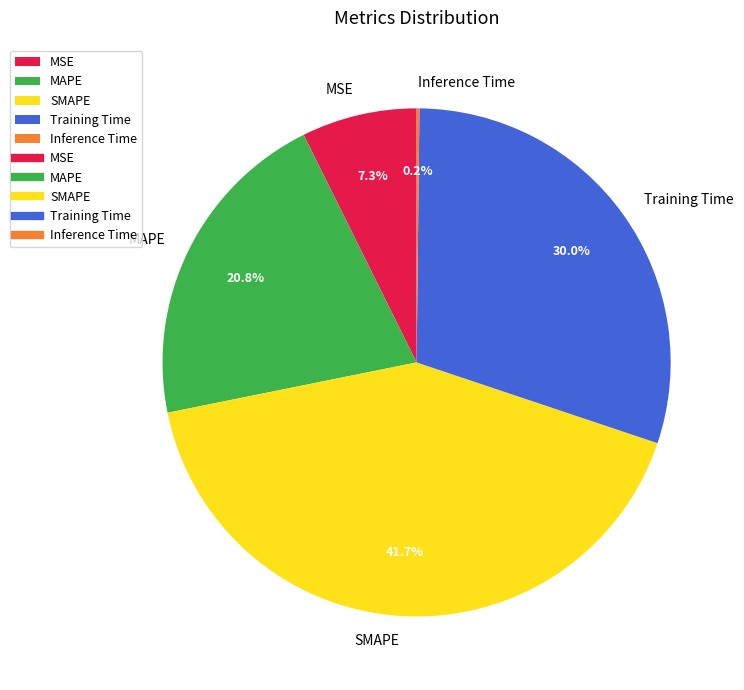

Is it true that MSE is 1% of the pie?

False